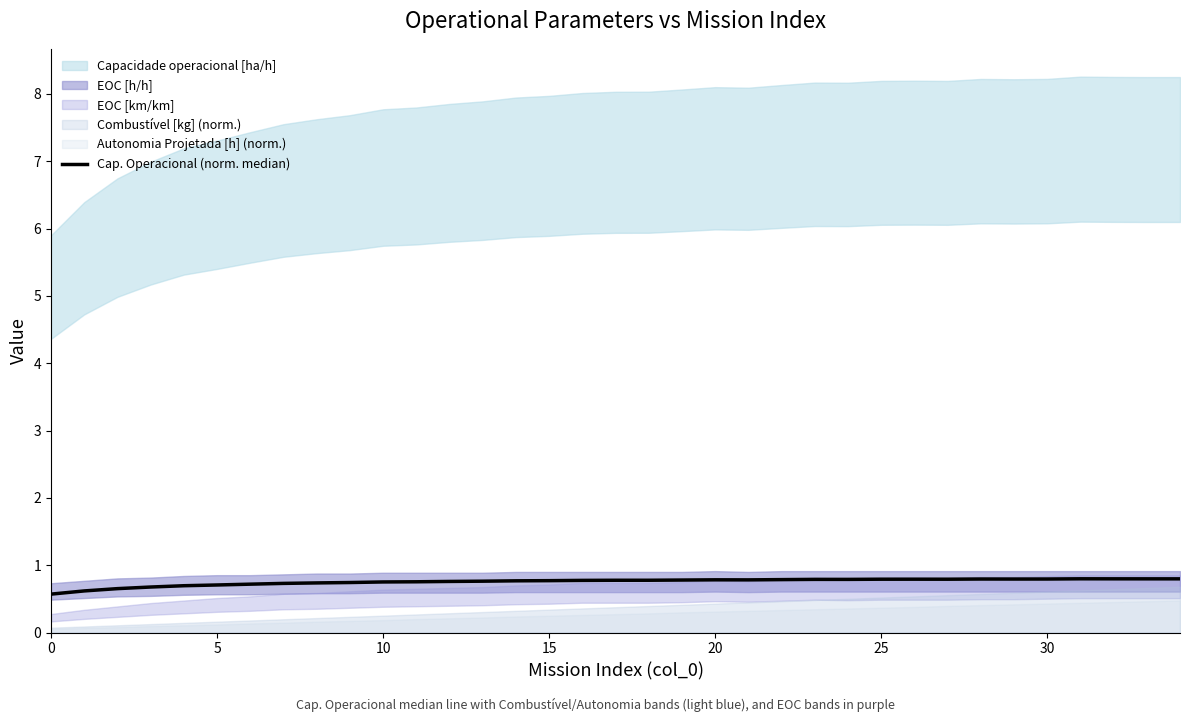

What is the sum of the values at 10 and 34?

1.5